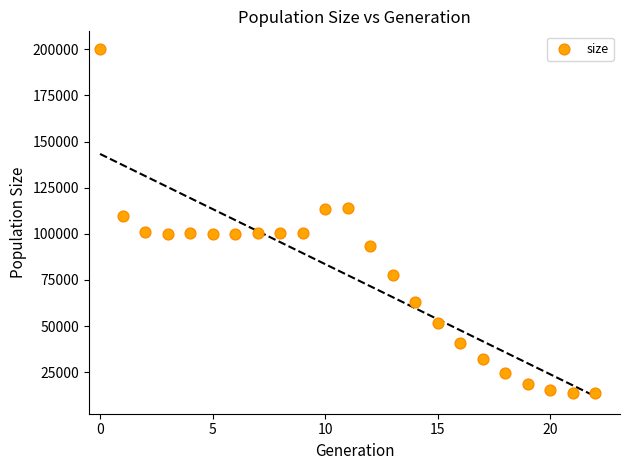

What Y value in the scatter plot is closest to 106914?

109478